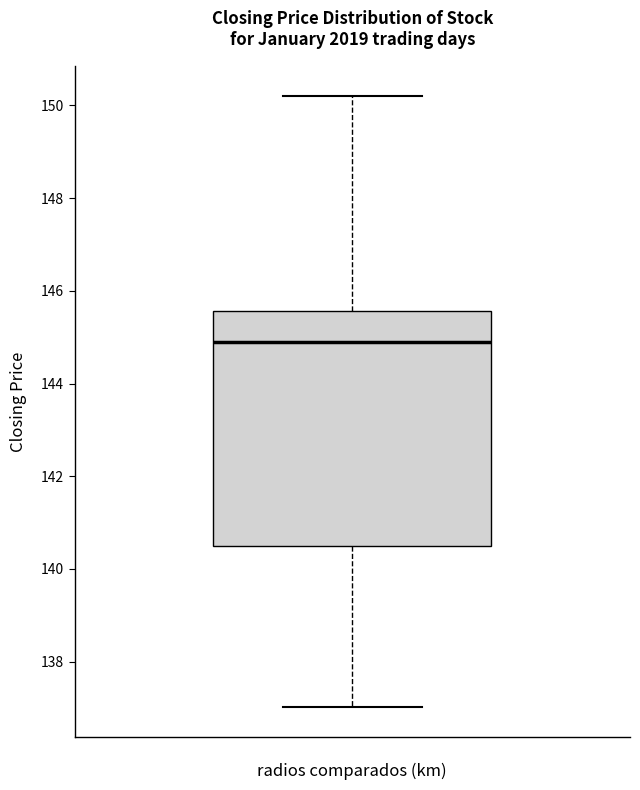

Where does the median line of the box sit on the y-axis? The values are not printed on the chart, so give them approximately, as read against the axis.

144.8